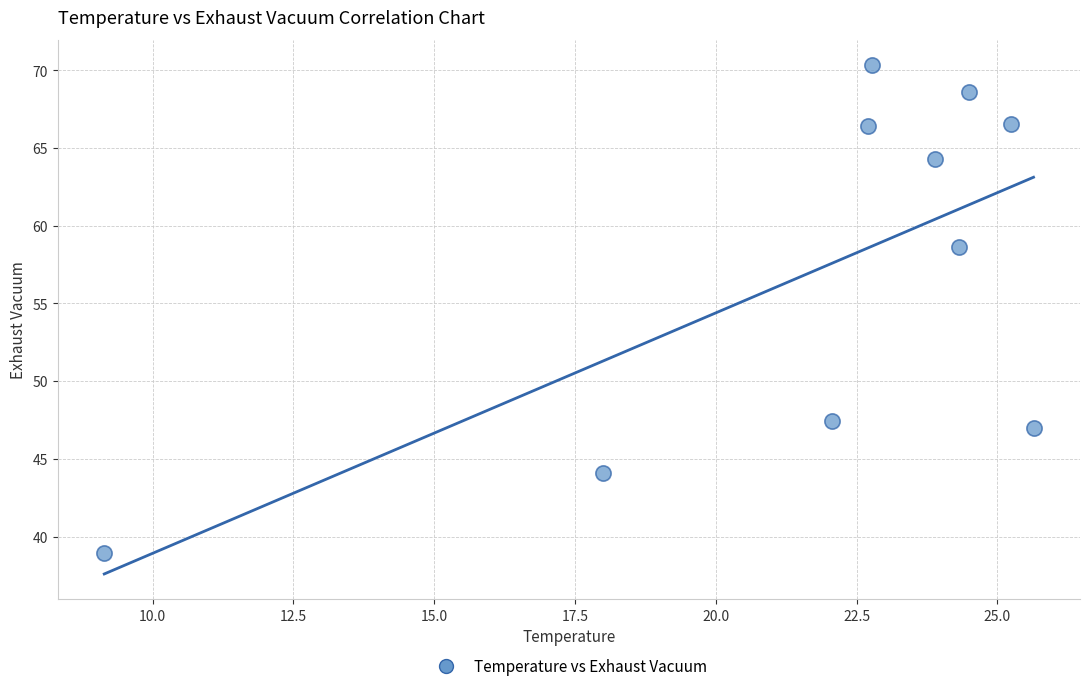

What is the range of X values (max minus min)?

16.5